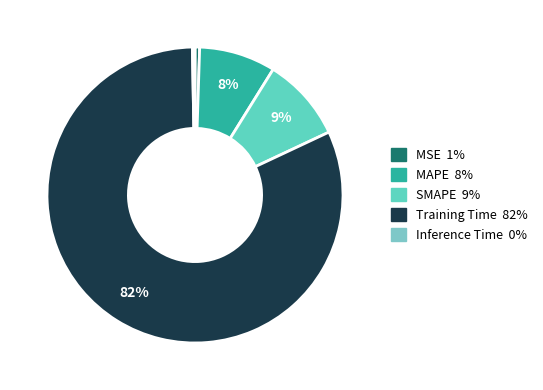

Is it true that Training Time is 95% of the pie?

False